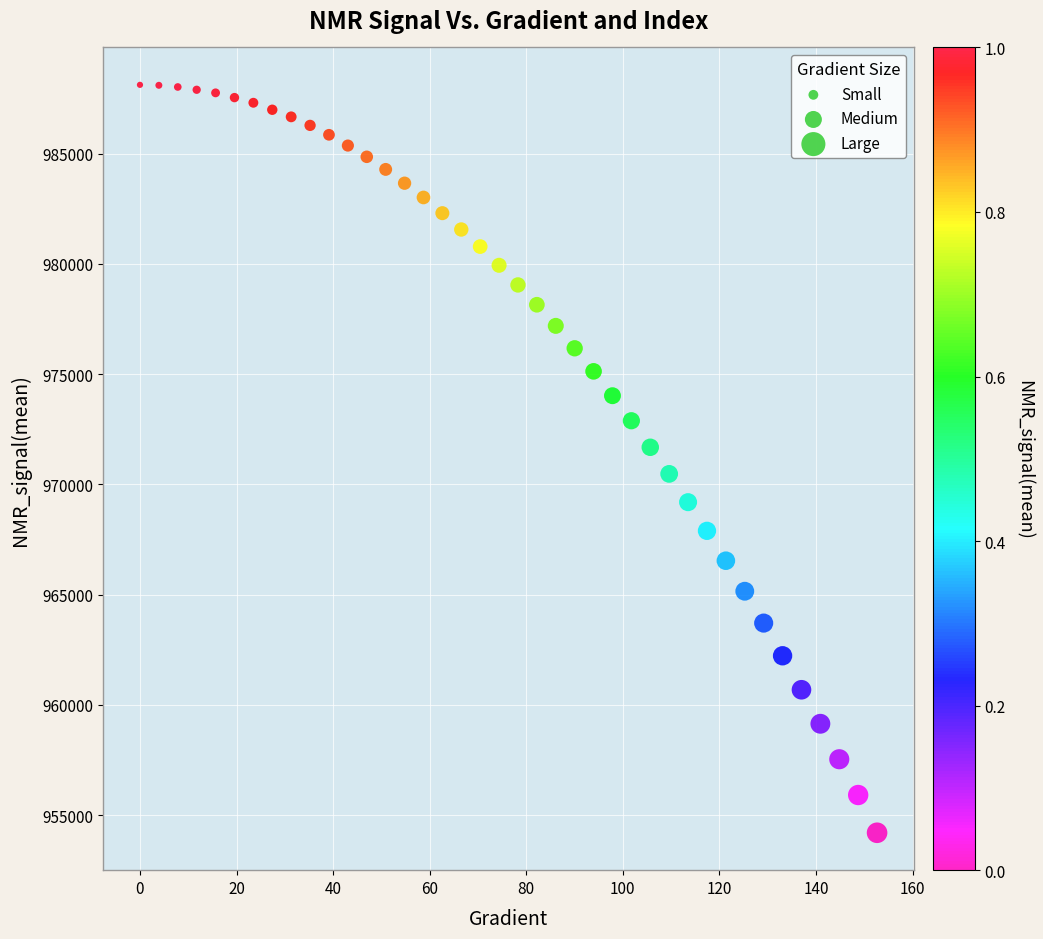

What is the range of Y values (max minus min)?

33919.6